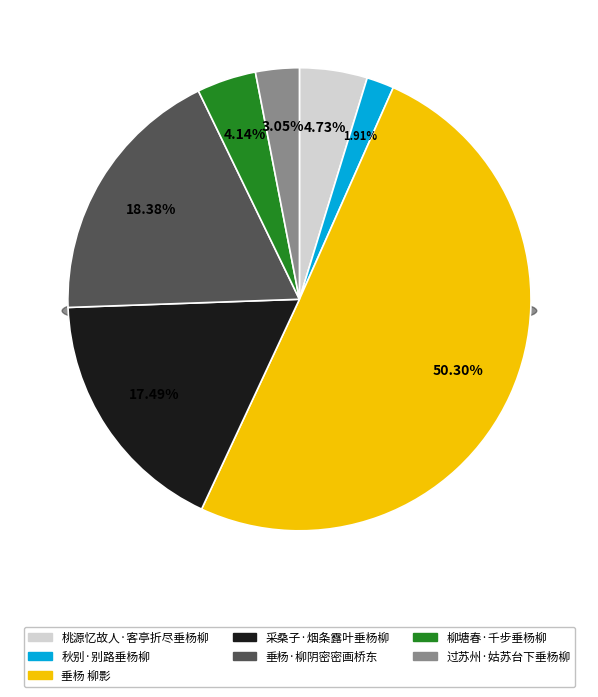

What percentage do 采桑子·烟条露叶垂杨柳 and 柳塘春·千步垂杨柳 together represent?

21.6%